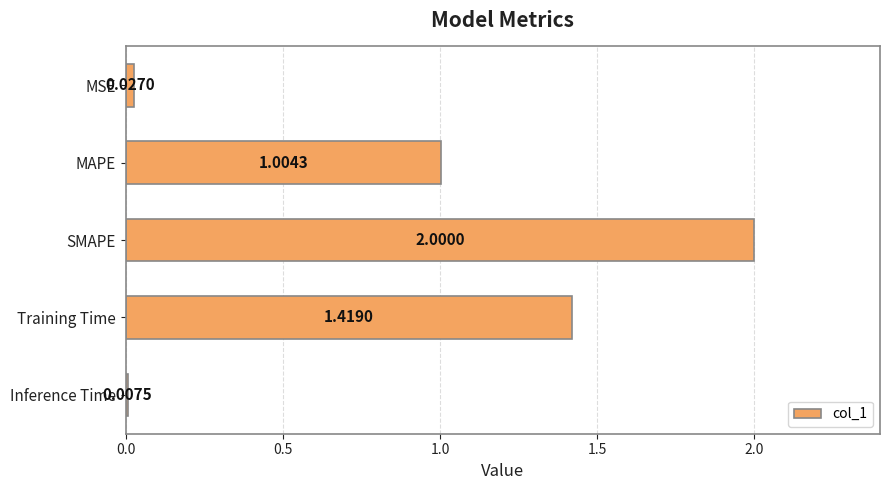

Which label corresponds to the largest value in the chart?

SMAPE